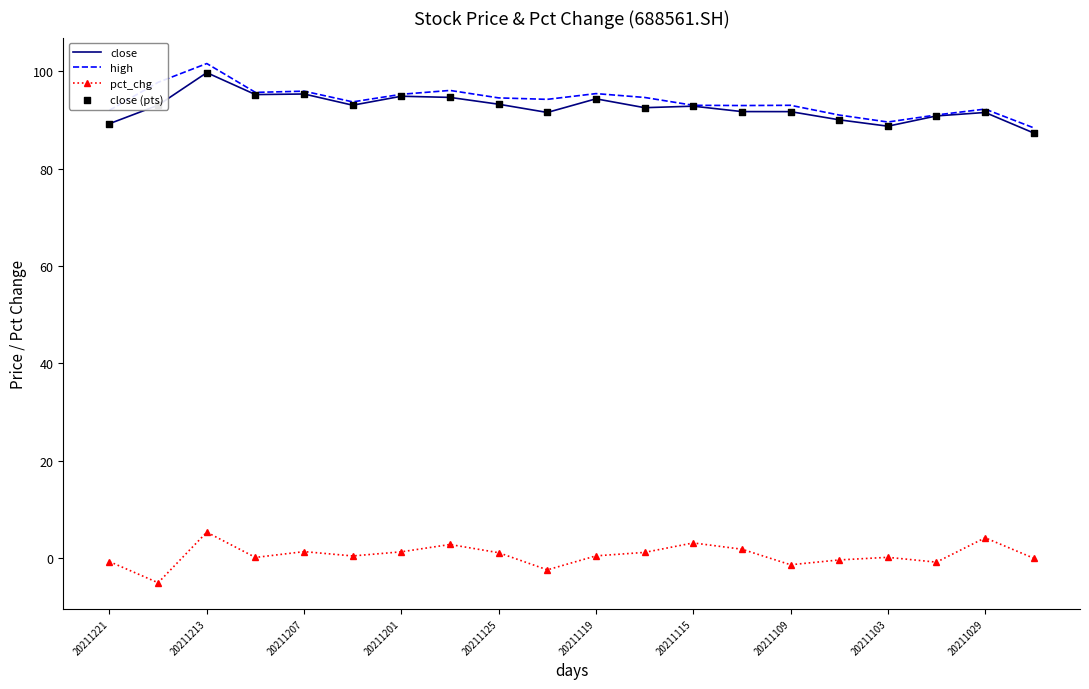

At how many categories does at least one series exceed 83?

20